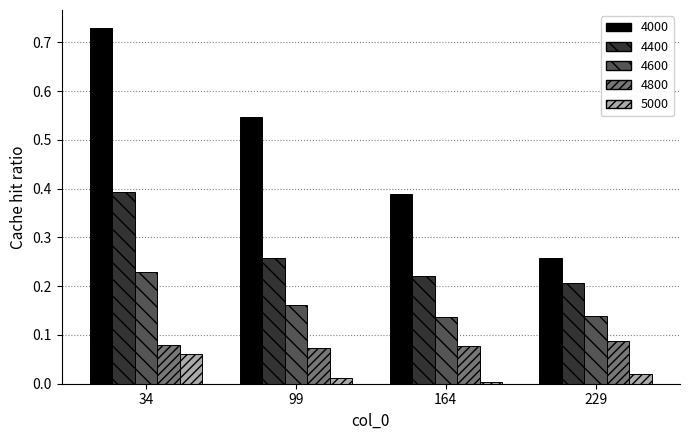

Which series has the largest range (max minus min)?

4000